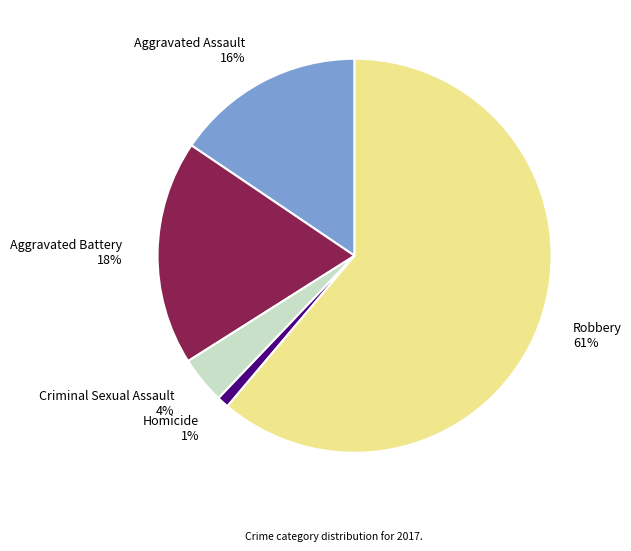

Which category has the biggest portion of the pie?

Robbery